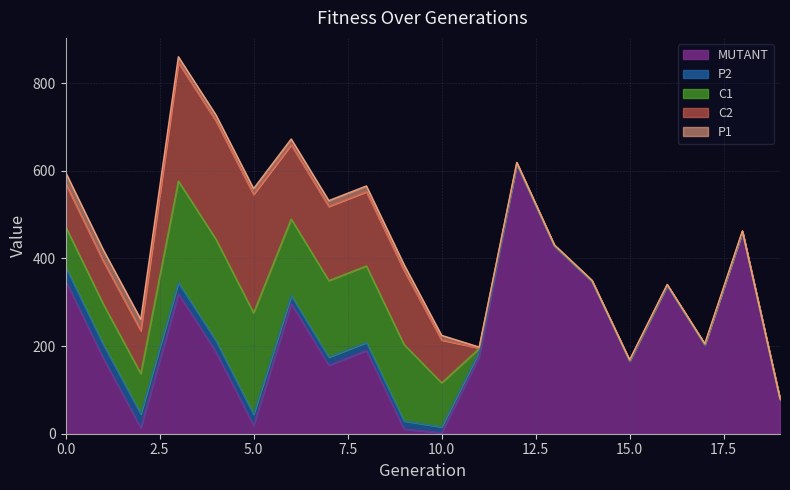

Which has a higher value, 2 or 19?

19